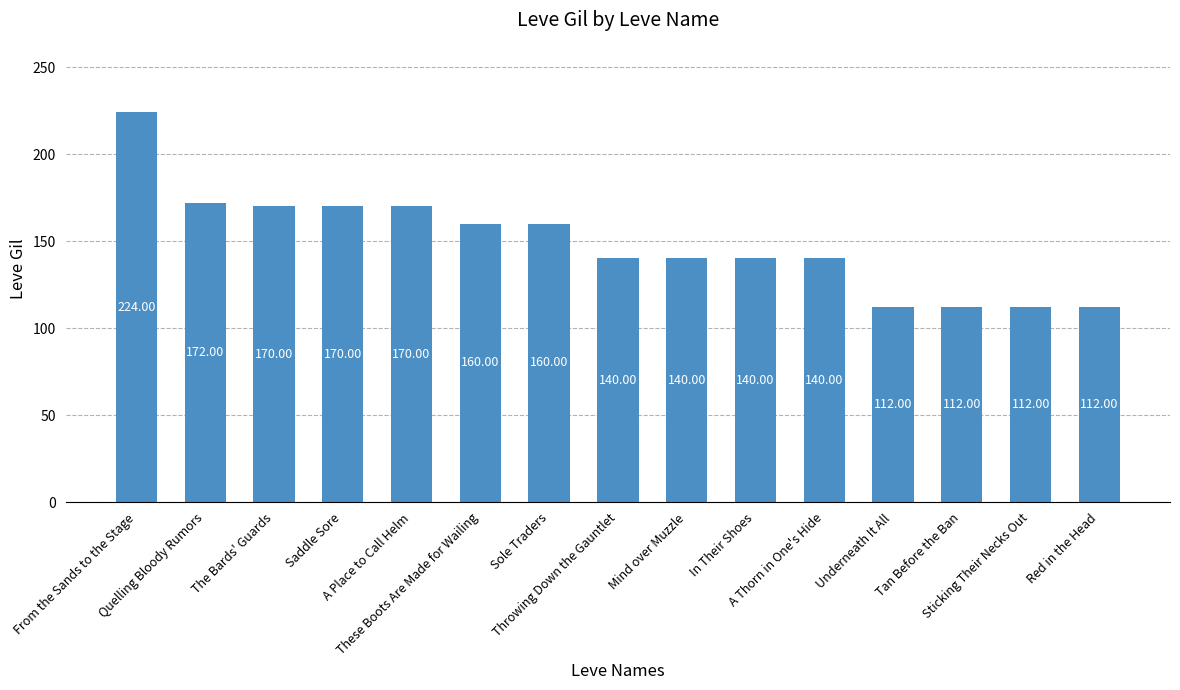

What is the ratio of the value at A Thorn in One's Hide to the value at Mind over Muzzle?

1.0